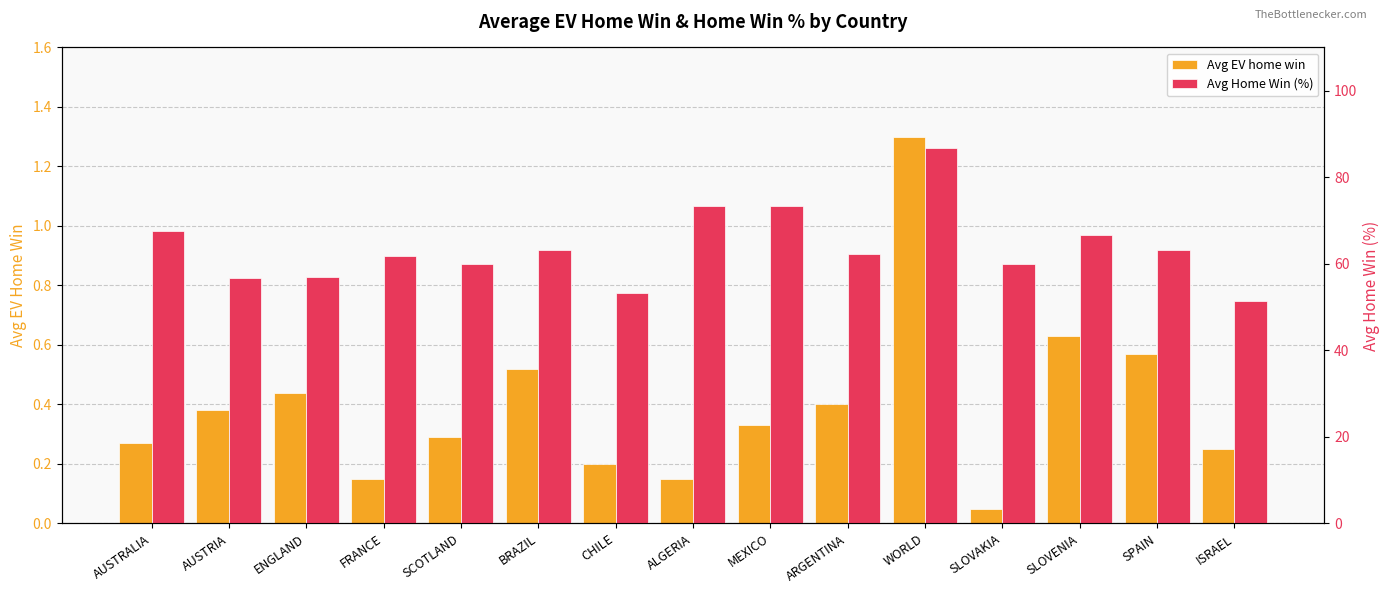

The Avg EV home win series shows 0.1 at FRANCE. True or false?

False